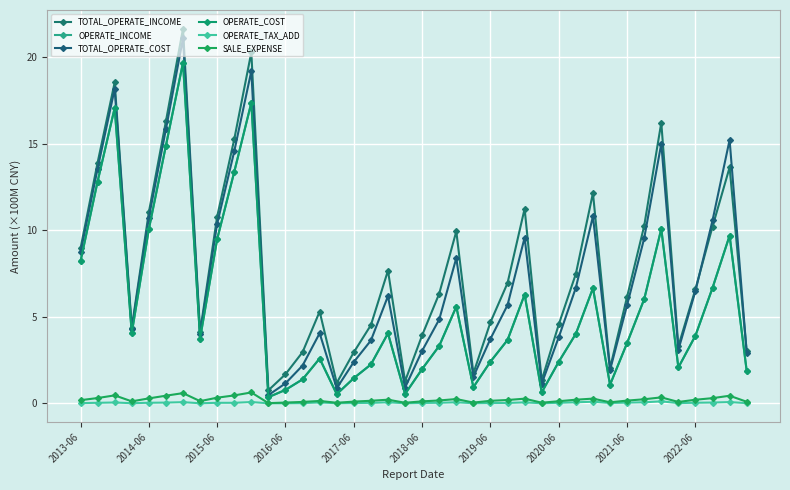

True or false: OPERATE_INCOME and SALE_EXPENSE intersect in this chart.

False